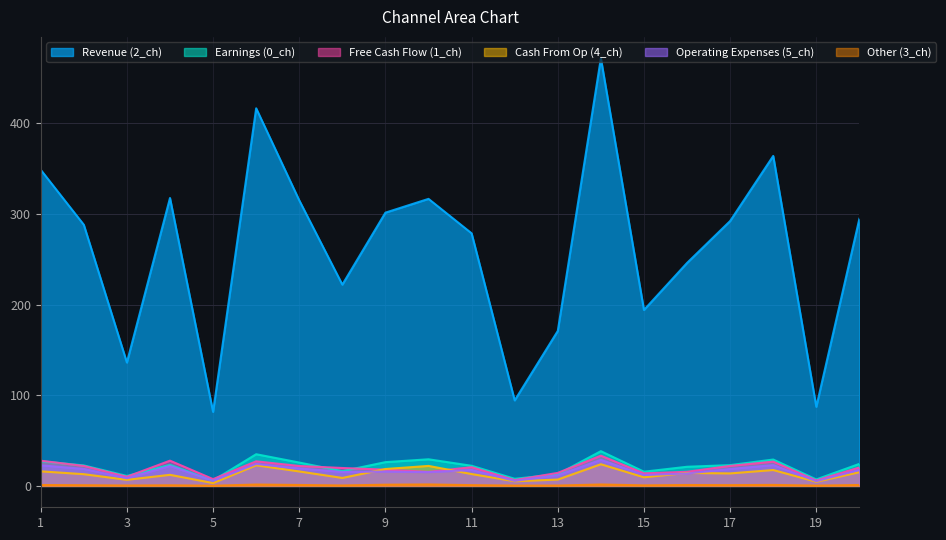

Read the 5_channel value at 19.

5.2